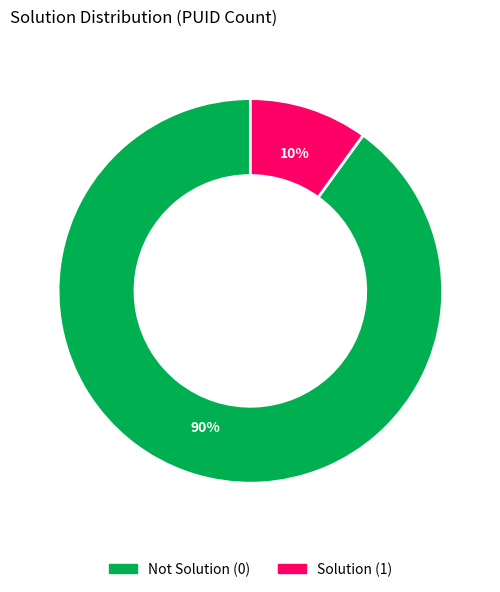

Is there any slice that represents more than half of the pie?

Yes